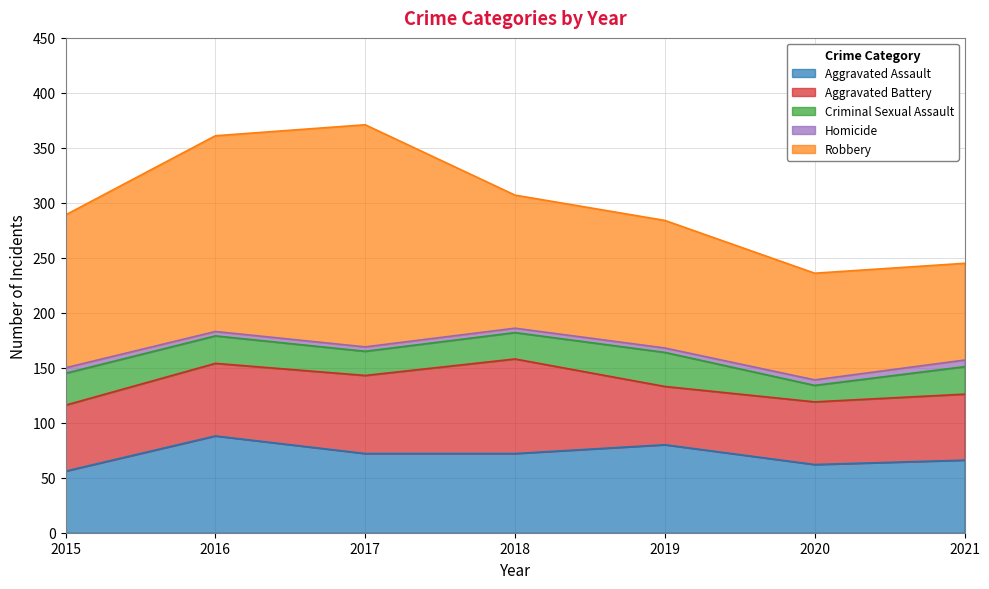

What is the spread (max minus min) of values at 2017?

198